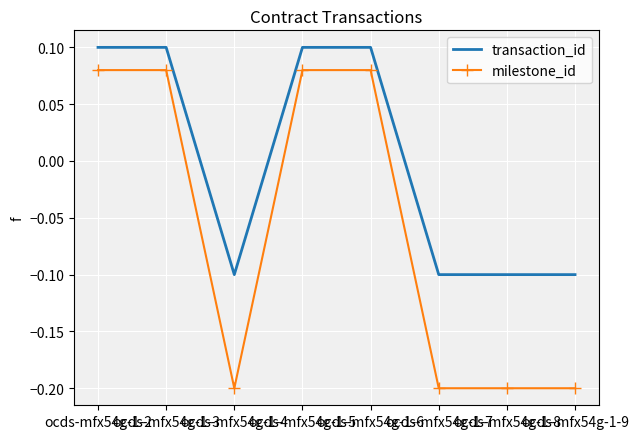

What is the difference between the maximum and minimum values in the milestone_id series?

0.3